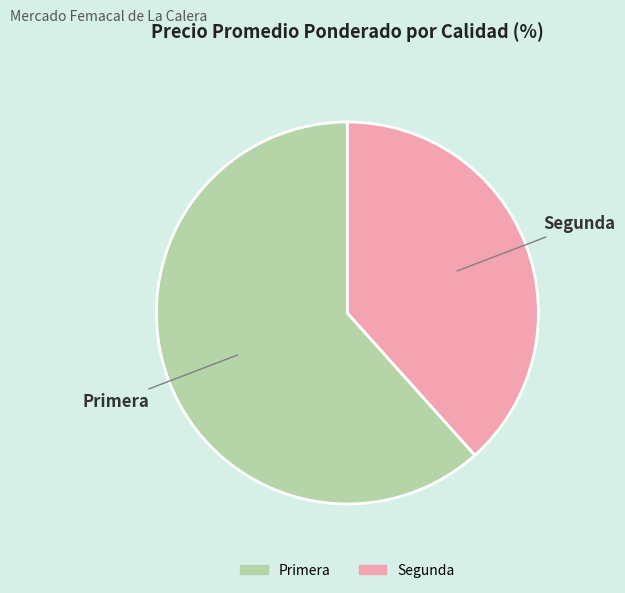

Which has a higher value, Primera or Segunda?

Primera